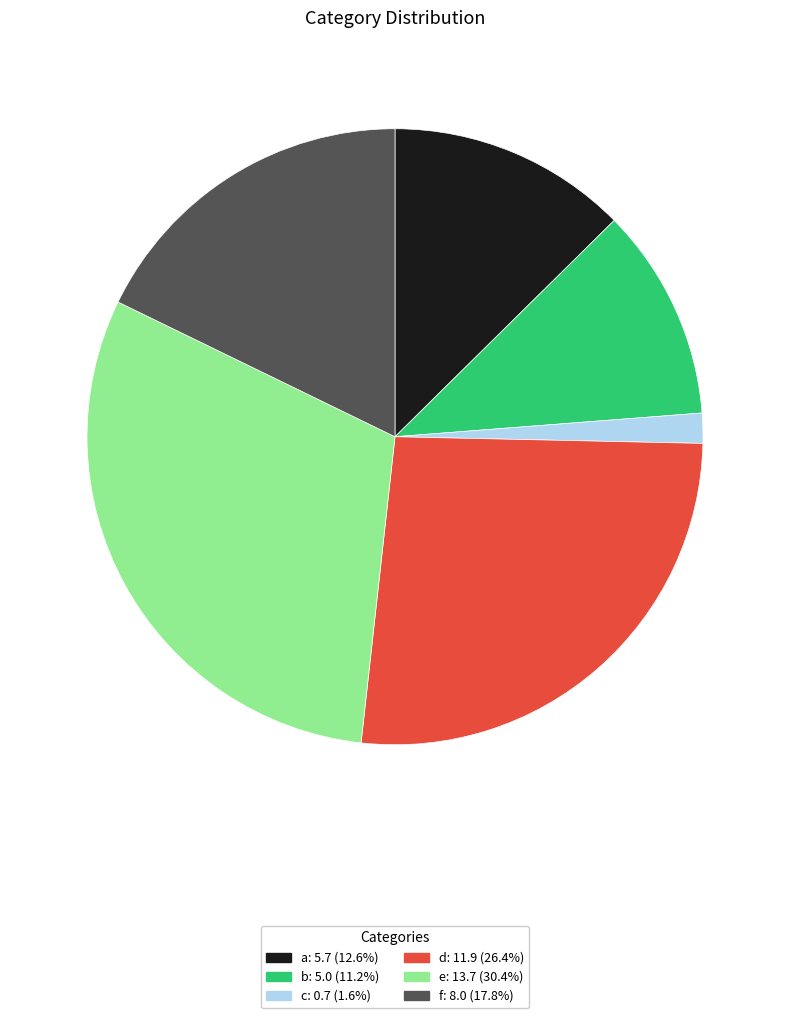

What is the ratio of the value at a to the value at d?

0.5